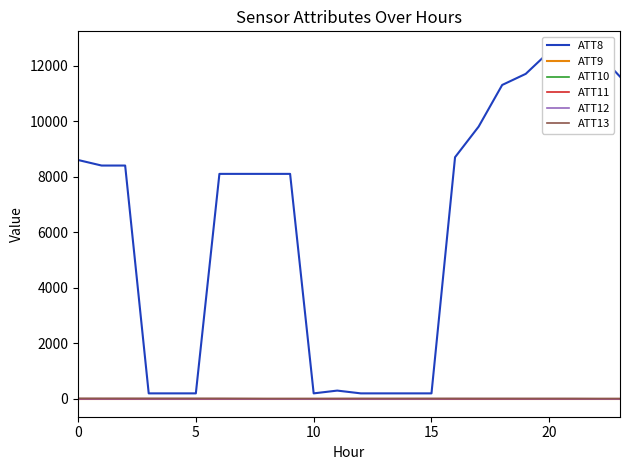

What is the approximate value of ATT11 at 21?

-10.0